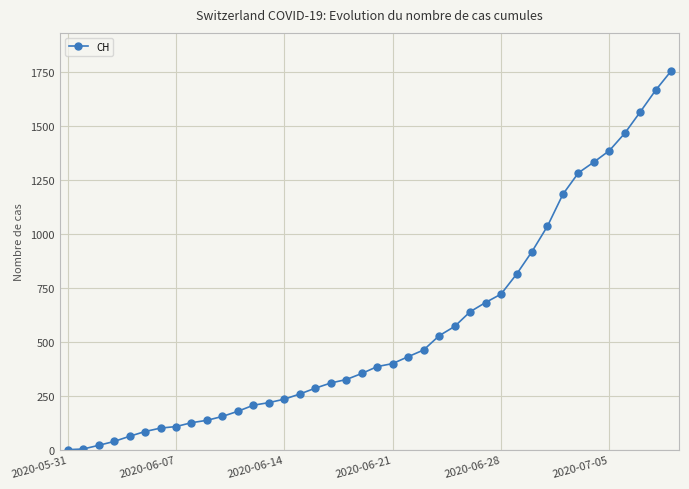

What is the average value?

561